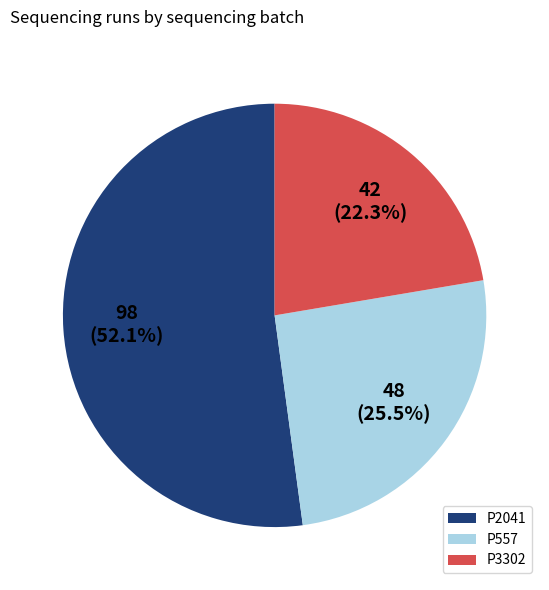

To the nearest percent, what portion does P3302 represent?

22%